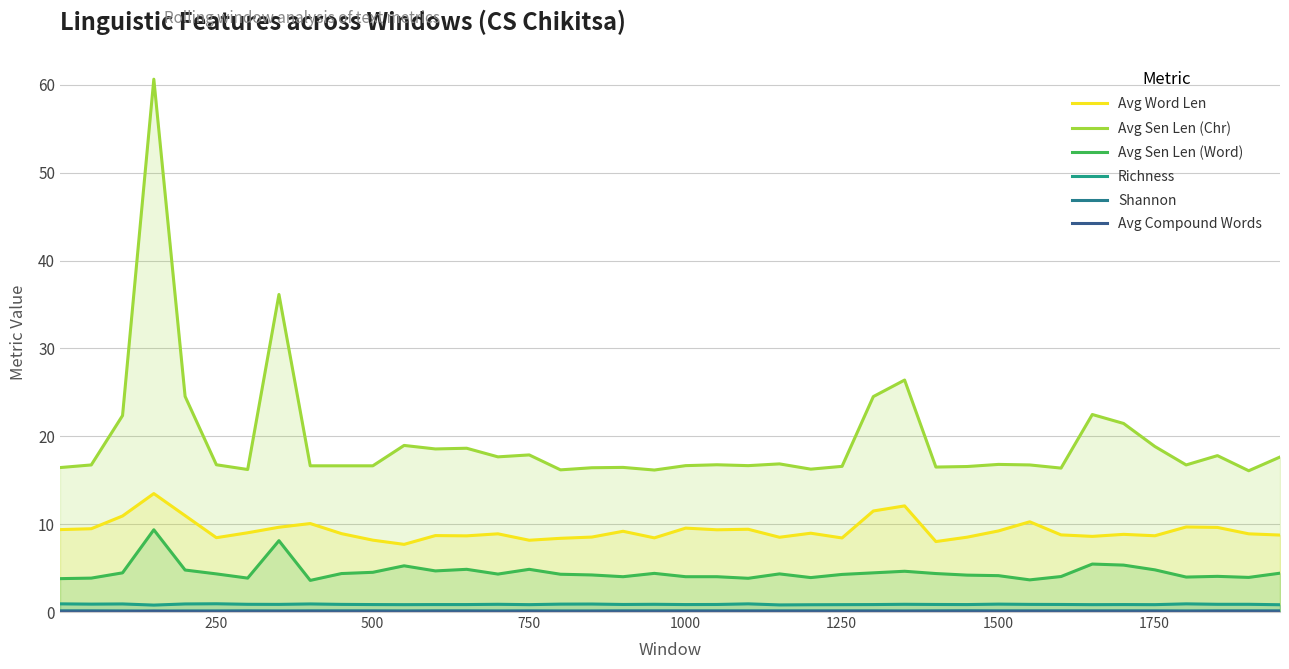

Reading left to right, list all the values displayed in this chart.

Avg Word Len: 9.4	9.5	10.9	13.5	11.0	8.5	9.0	9.7	10.1	8.9	8.2	7.7	8.7	8.7	8.9	8.2	8.4	8.5	9.2	8.4	9.6	9.4	9.4	8.5	9.0	8.4	11.5	12.1	8.0	8.5	9.2	10.3	8.8	8.6	8.8	8.7	9.7	9.6	8.9	8.8
Avg Sen Len (Chr): 16.4	16.7	22.4	60.6	24.5	16.8	16.2	36.1	16.6	16.6	16.6	19.0	18.6	18.6	17.7	17.9	16.2	16.4	16.5	16.2	16.7	16.8	16.7	16.9	16.3	16.6	24.5	26.4	16.5	16.6	16.8	16.7	16.4	22.5	21.5	18.8	16.7	17.8	16.1	17.6
Avg Sen Len (Word): 3.8	3.9	4.5	9.4	4.8	4.3	3.9	8.1	3.6	4.4	4.5	5.3	4.7	4.9	4.3	4.9	4.3	4.2	4.0	4.4	4.0	4.0	3.8	4.3	3.9	4.3	4.5	4.6	4.4	4.2	4.1	3.7	4.0	5.5	5.3	4.8	4.0	4.1	3.9	4.4
Richness: 0.9	0.9	0.9	0.8	0.9	0.9	0.9	0.9	0.9	0.9	0.8	0.8	0.8	0.8	0.9	0.8	0.9	0.9	0.9	0.9	0.8	0.9	0.9	0.8	0.8	0.8	0.8	0.9	0.9	0.8	0.9	0.9	0.9	0.8	0.8	0.8	0.9	0.9	0.9	0.8
Shannon: 0.1	0.1	0.1	0.1	0.1	0.1	0.1	0.1	0.1	0.1	0.1	0.1	0.1	0.1	0.1	0.1	0.1	0.1	0.1	0.1	0.1	0.1	0.1	0.1	0.1	0.1	0.1	0.1	0.1	0.1	0.1	0.1	0.1	0.1	0.1	0.1	0.1	0.1	0.1	0.1
Avg Compound Words: 0.0	0.0	0.0	0.1	0.0	0.0	0.0	0.0	0.0	0.0	0.0	0.0	0.0	0.0	0.0	0.0	0.0	0.0	0.0	0.0	0.0	0.0	0.0	0.0	0.0	0.0	0.0	0.0	0.0	0.0	0.0	0.0	0.0	0.0	0.0	0.0	0.0	0.0	0.0	0.0